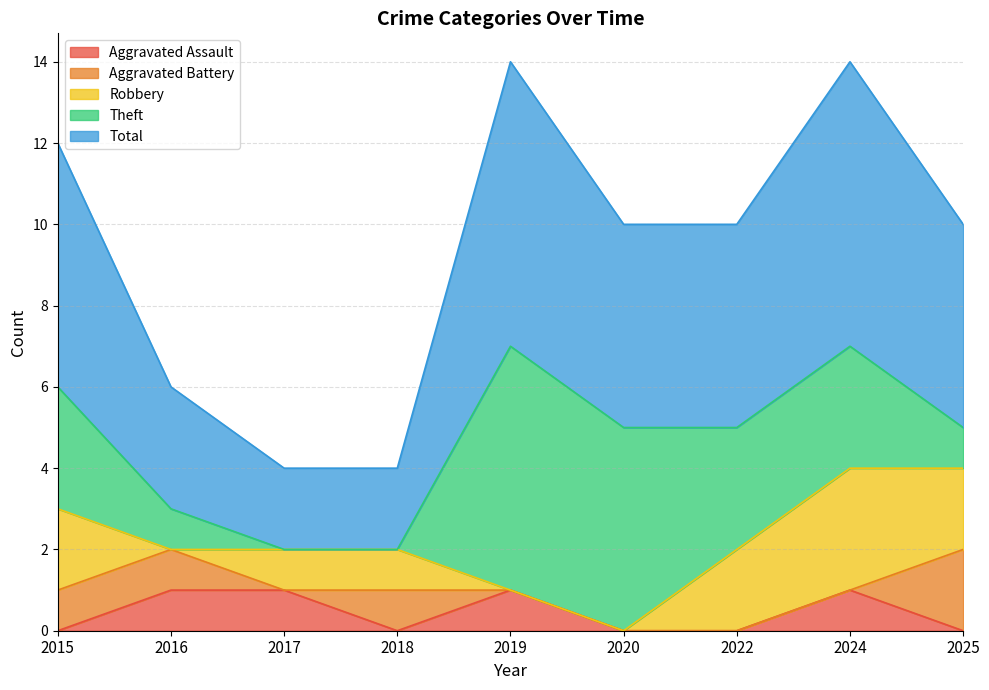

What is the sum of the Aggravated Battery values at 2025 and 2024?

2